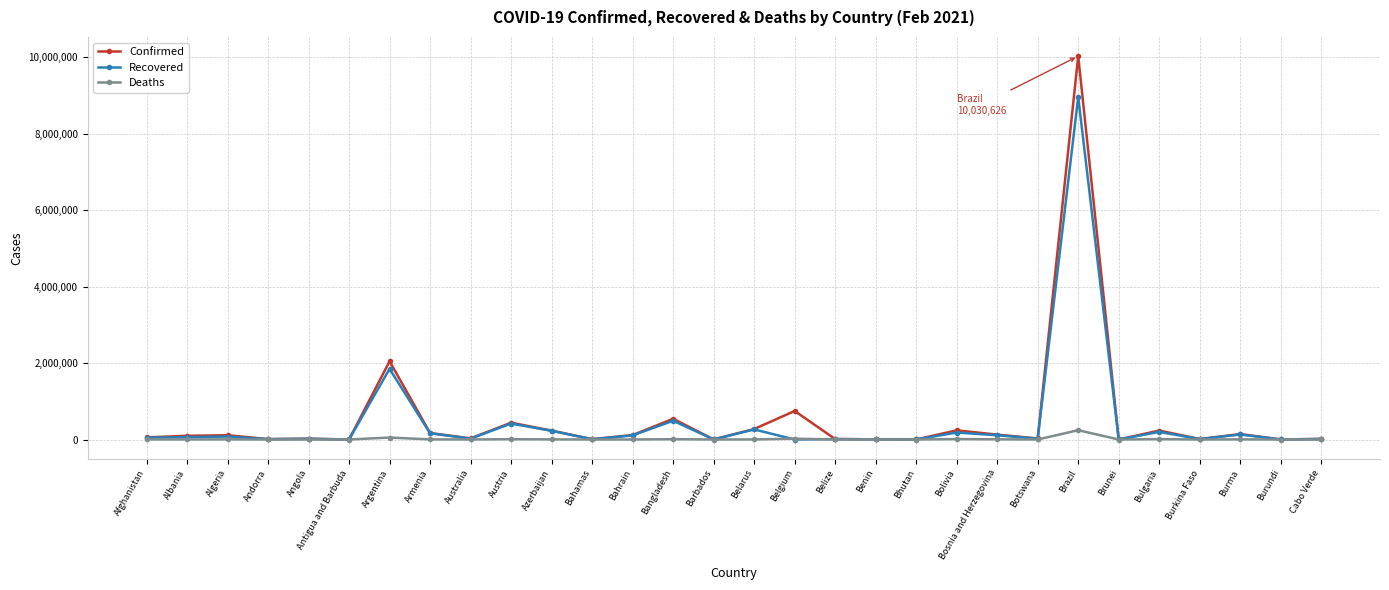

What is the total value across all series at Andorra?

20818